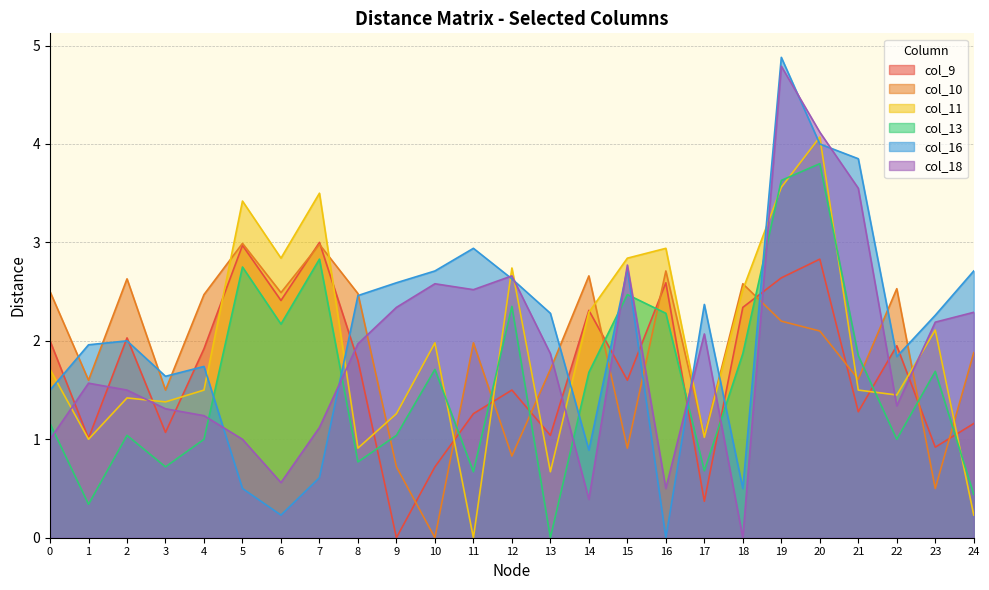

True or false: col_18 and col_11 cross at least once.

True